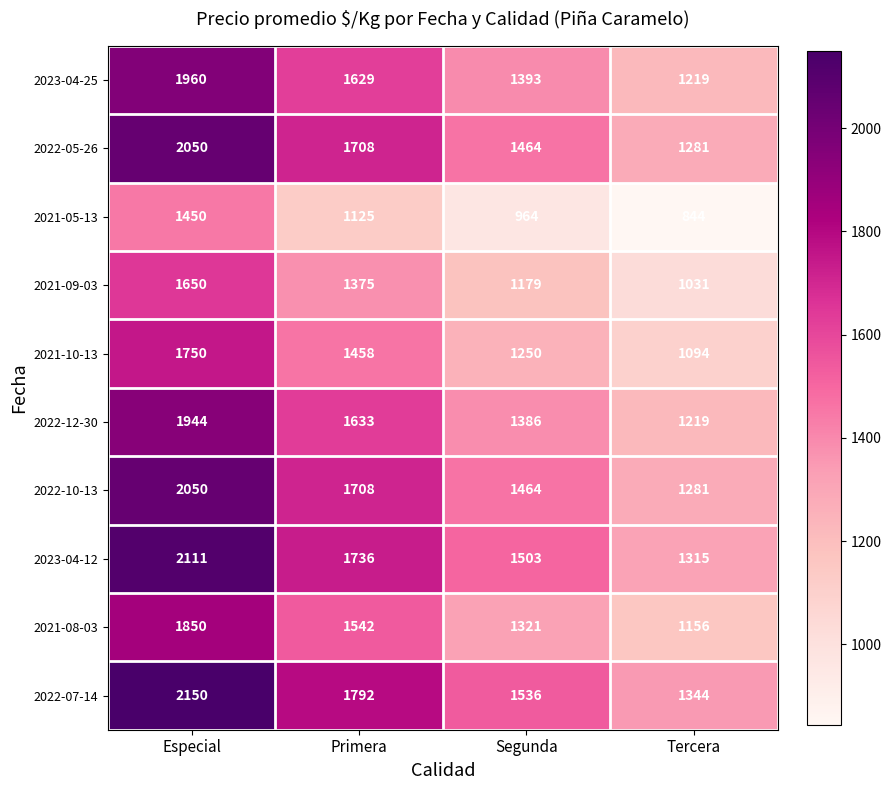

Count the 2021-10-13 values in the range 1250 to 1750.

3